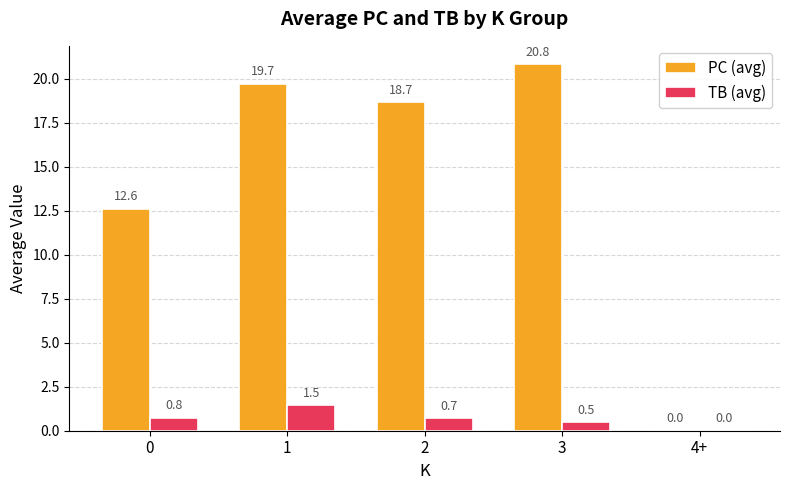

True or false: PC (avg) has a value of 12.6 at 0.

True